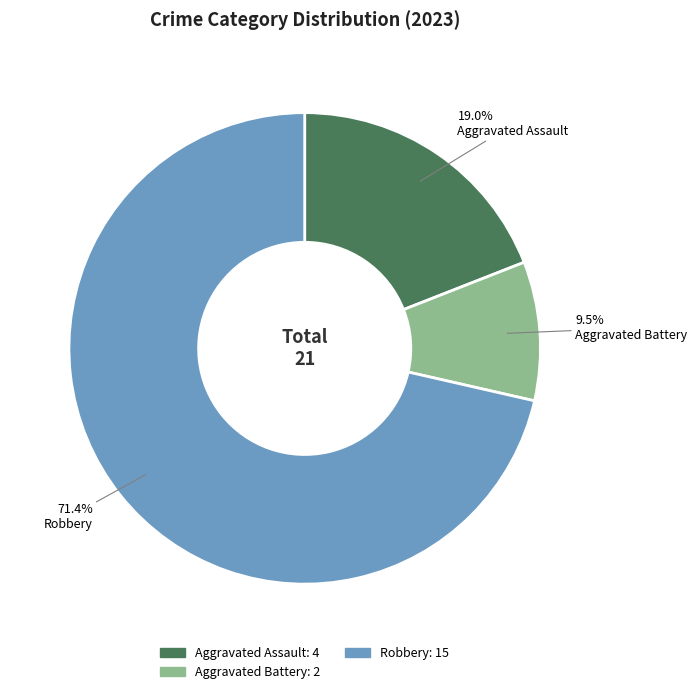

Count the number of slices in the pie.

3